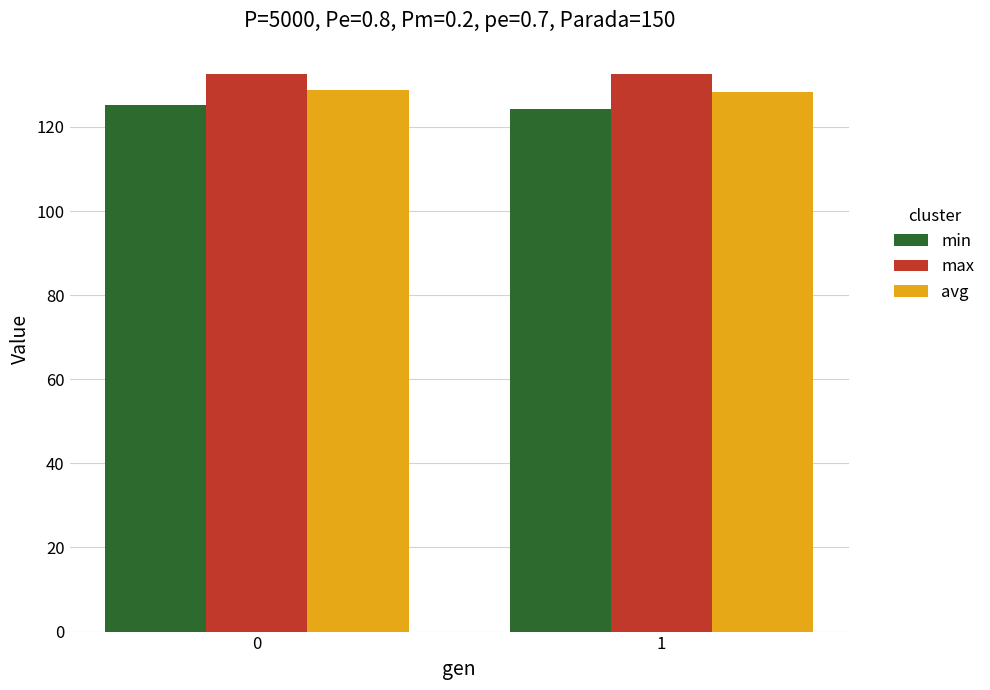

True or false: avg has a value of 128.2 at 1.

True